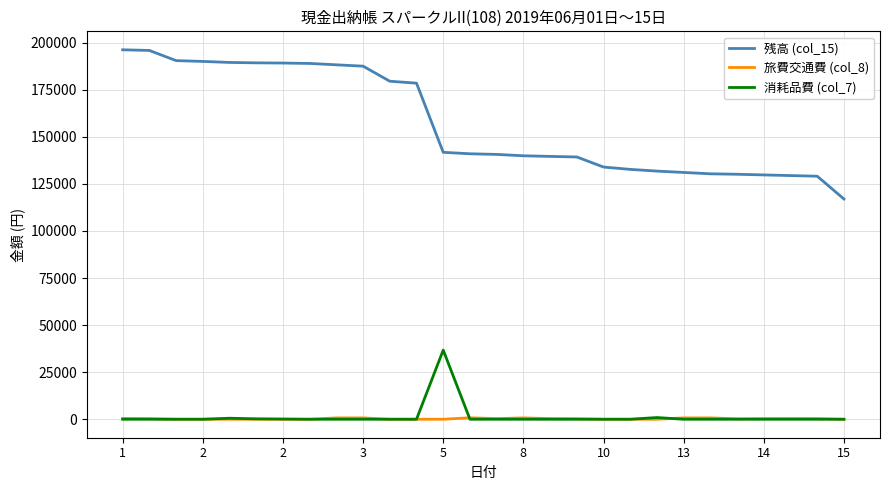

True or false: 消耗品費 (col_7) and 残高 (col_15) intersect in this chart.

False